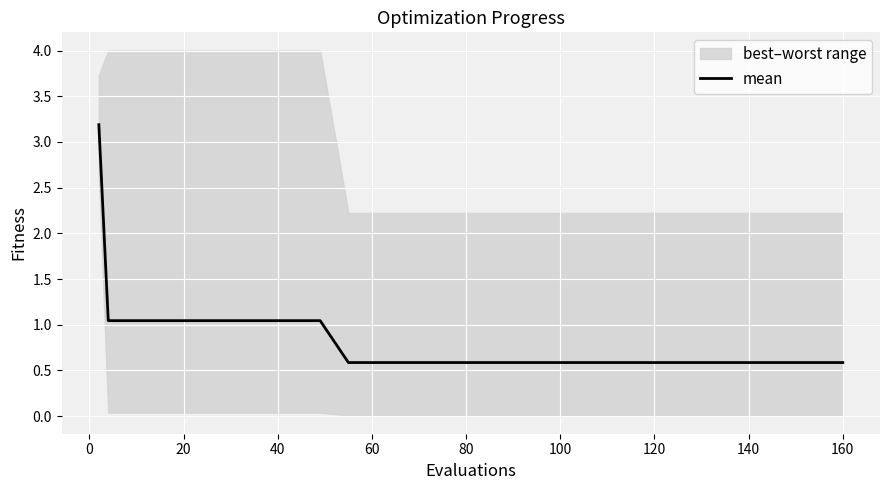

What is the lowest value of the mean series?

0.6